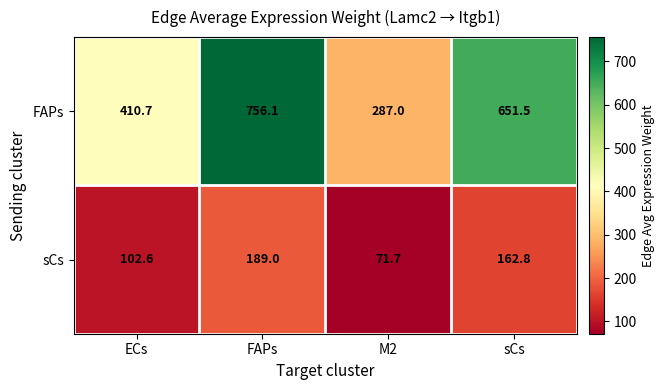

Count the number of data series in this chart.

2